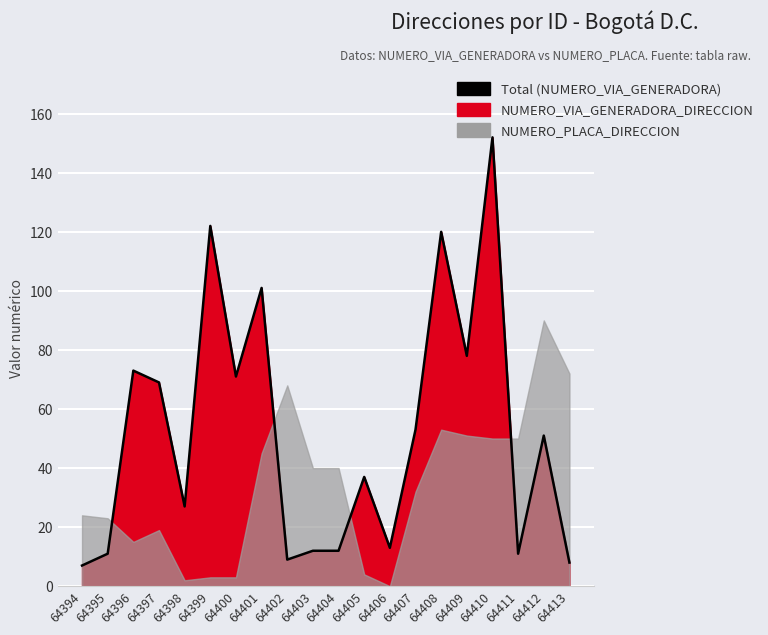

What is the smallest value displayed?

7